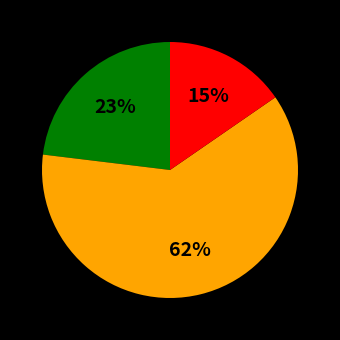

To the nearest percent, what is the average slice percentage?

33%